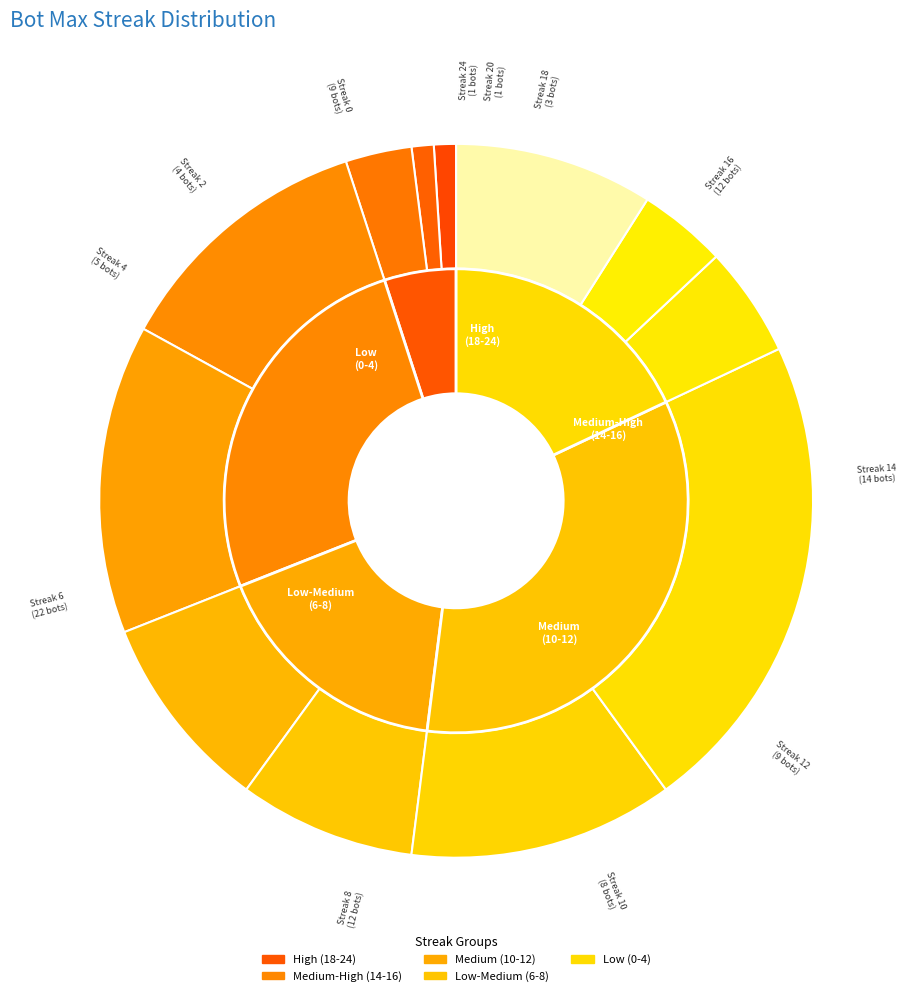

Which has a higher value, 24 or 2?

2